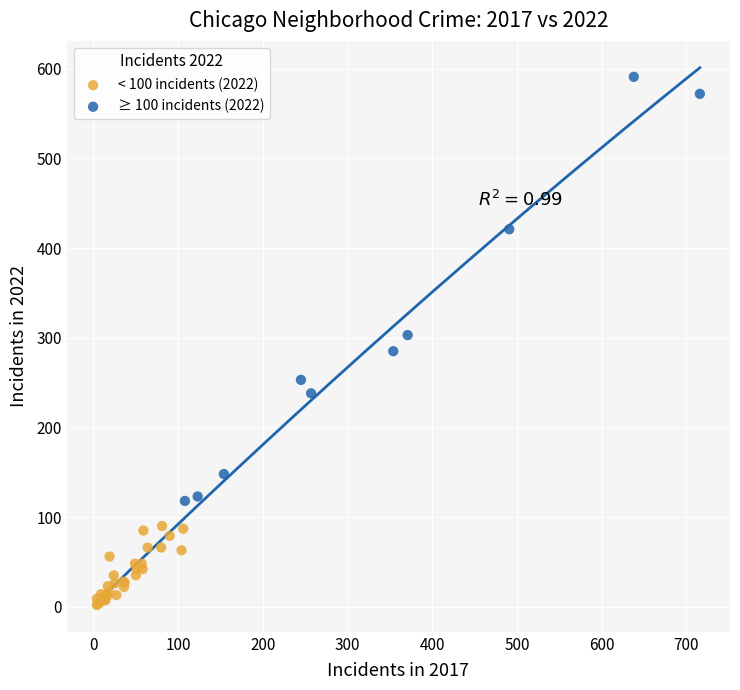

Which series reaches the minimum Y coordinate?

< 100 incidents (2022)